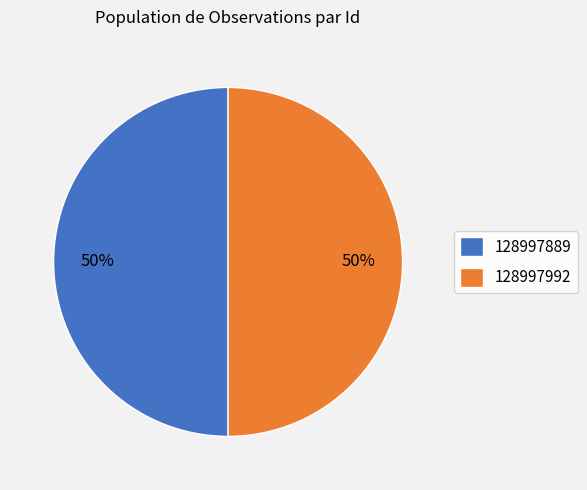

Combined, do 128997992 and 128997889 account for over 50%?

Yes